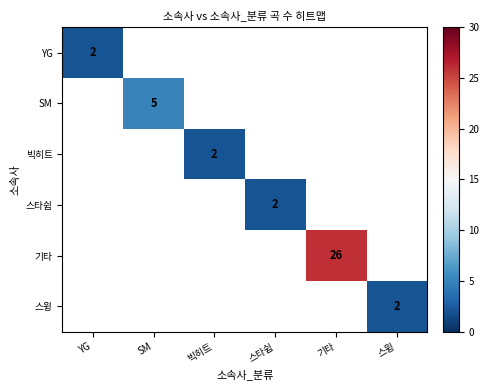

What is the minimum value shown in the chart?

2.0